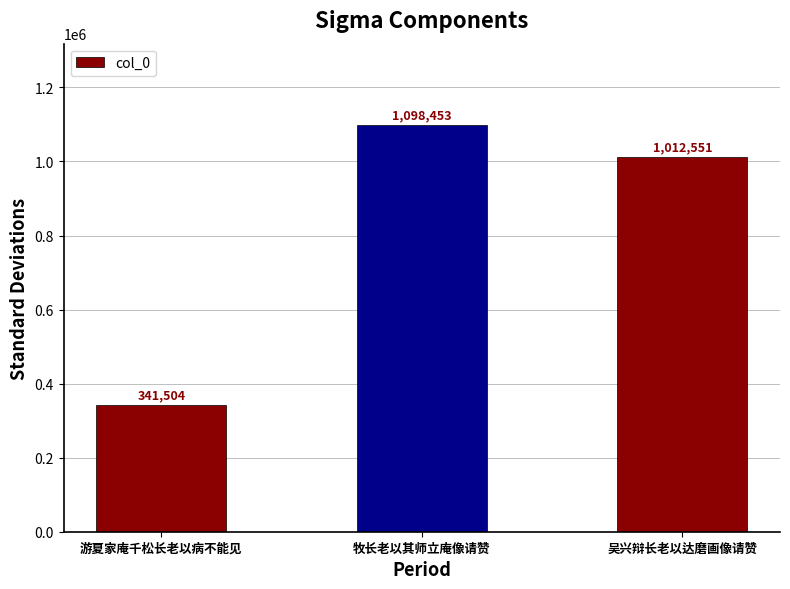

List the labels in order of value, smallest first.

游夏家庵千松长老以病不能见, 吴兴辩长老以达磨画像请赞, 牧长老以其师立庵像请赞